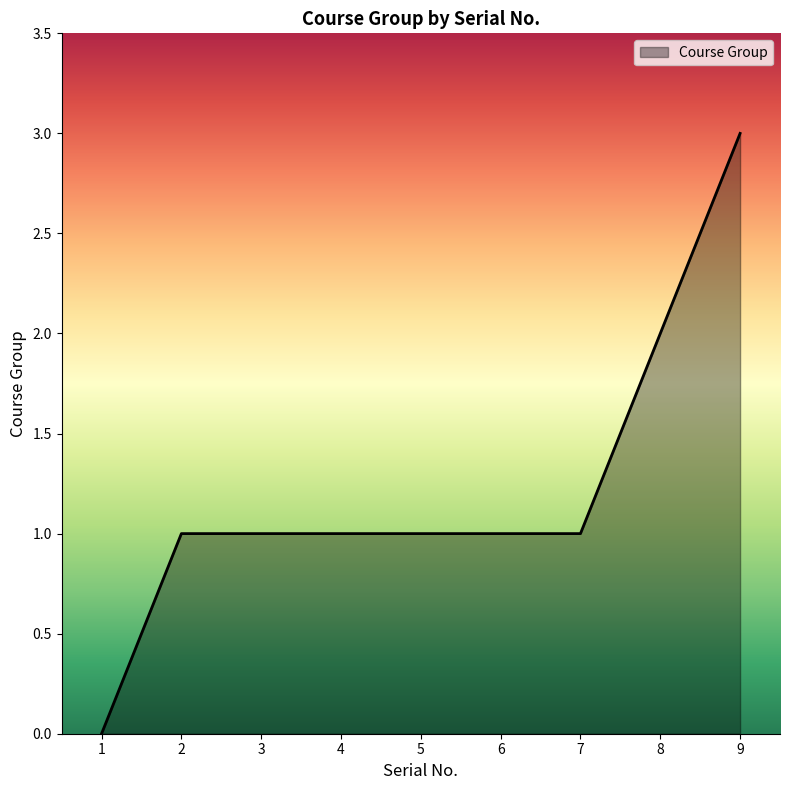

Reading left to right, list all the values displayed in this chart.

0	1	1	1	1	1	1	2	3